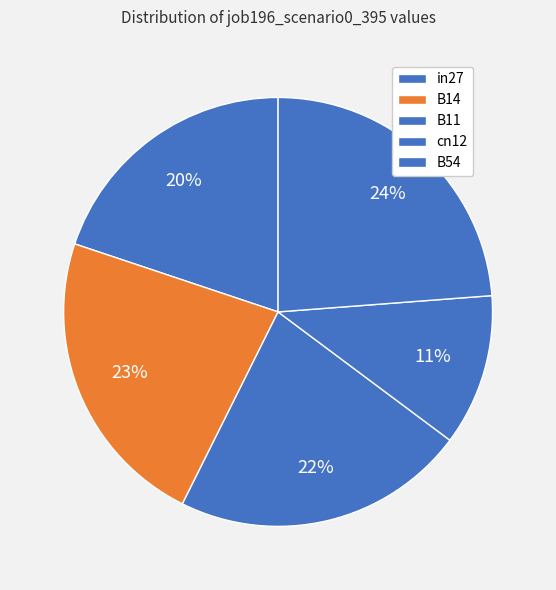

How many segments does this pie chart have?

5